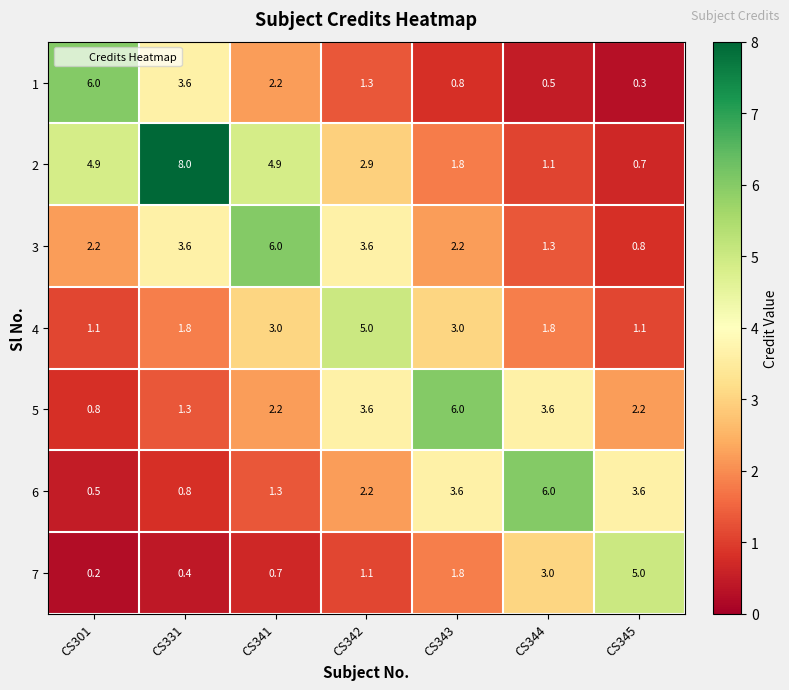

Which category has the lowest value across all series?

CS301